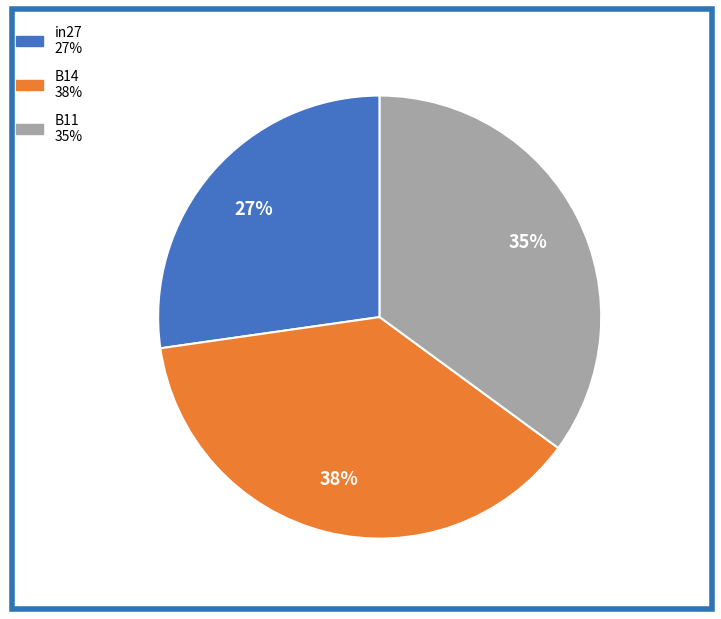

What is the smallest slice in the pie chart?

in27